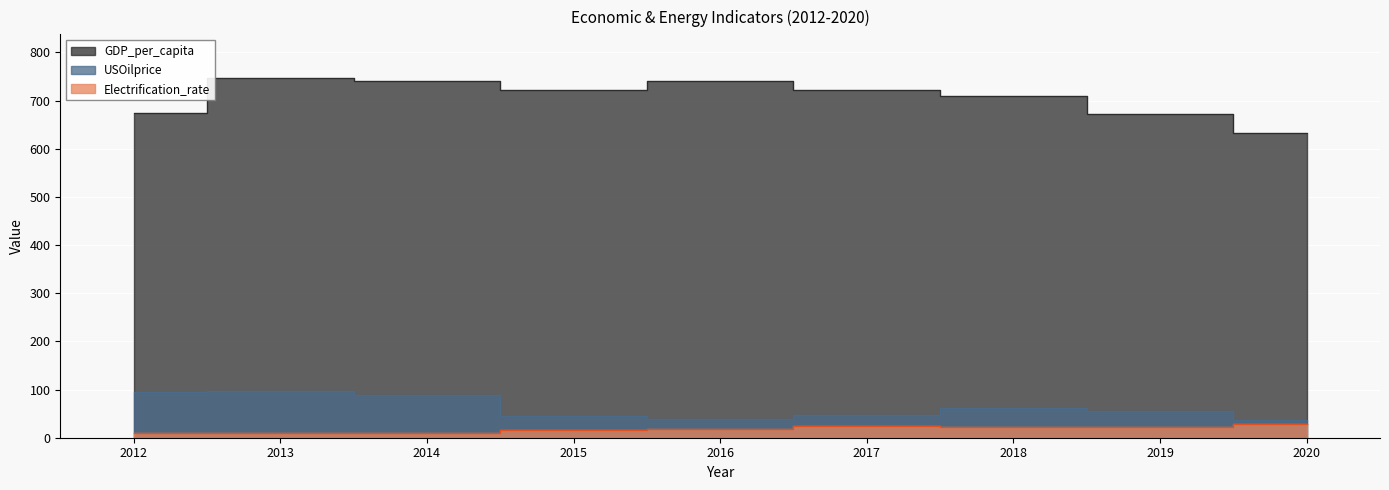

Where is the first local maximum for USOilprice?

2013